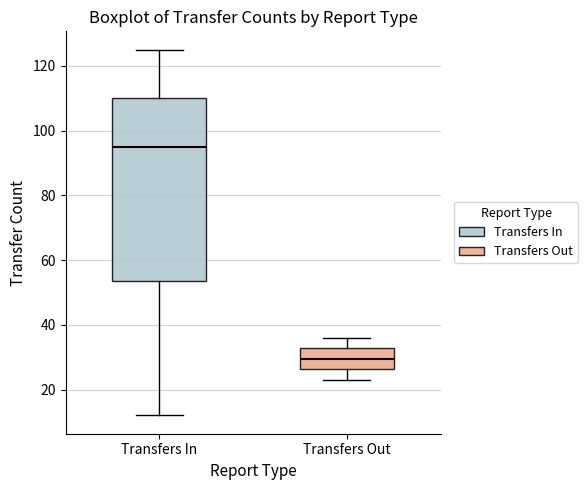

Reading left to right, read every box against the y-axis: the position of its median line, the range the box covers, and the ends of its whiskers. The values are not printed on the chart, so give them approximately, as read against the axis.

Transfers In: median 96, box 54 to 110, whiskers 12 to 126
Transfers Out: median 30, box 26 to 32, whiskers 24 to 36